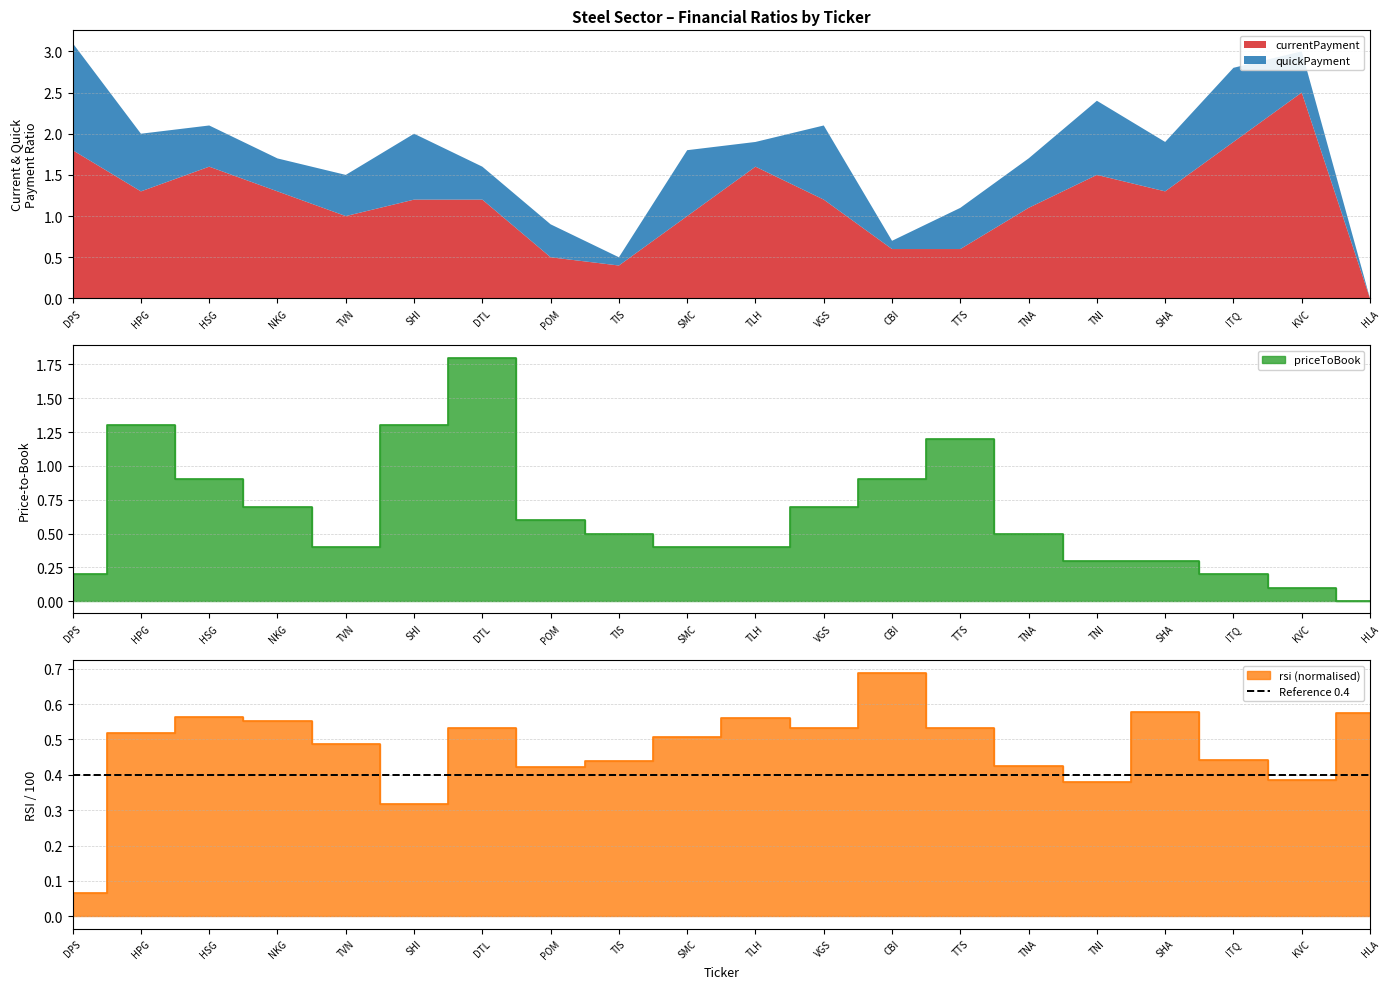

The value of currentPayment at POM is 0.1. True or false?

False